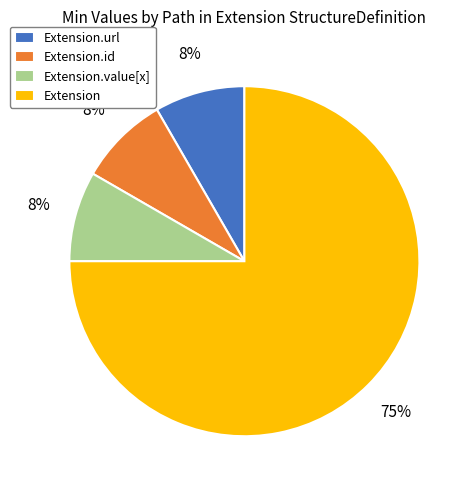

Count the number of slices in the pie.

4